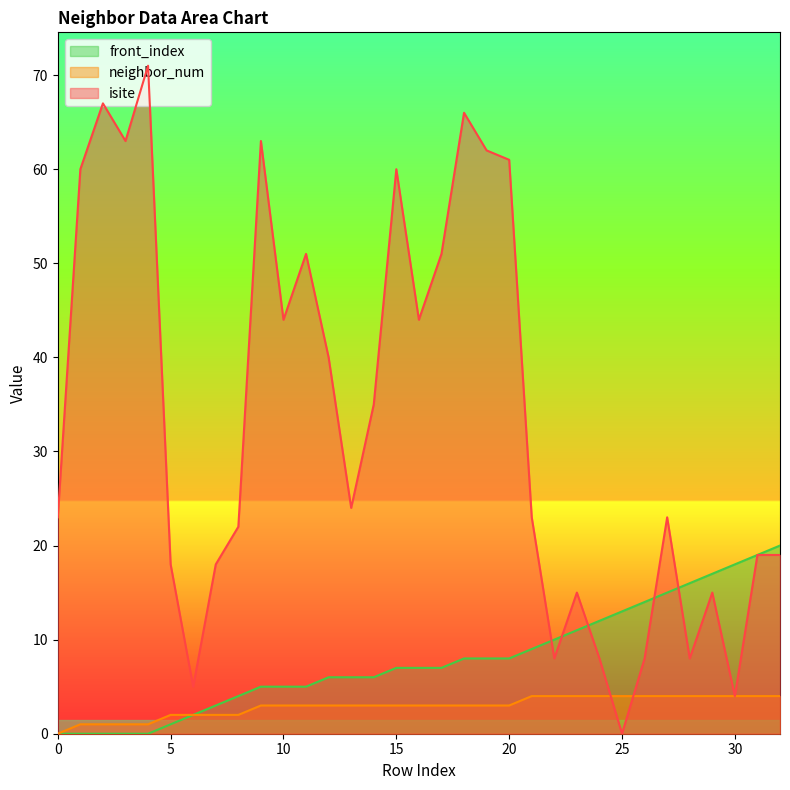

At which label does neighbor_num first exceed 3?

21